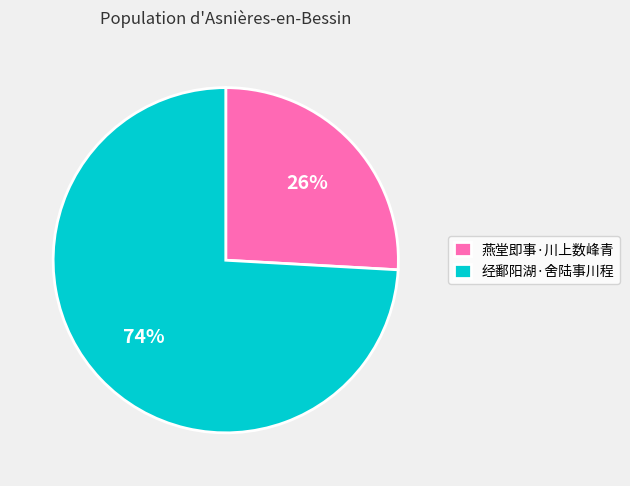

Is it true that 经鄱阳湖·舍陆事川程 is 74% of the pie?

True